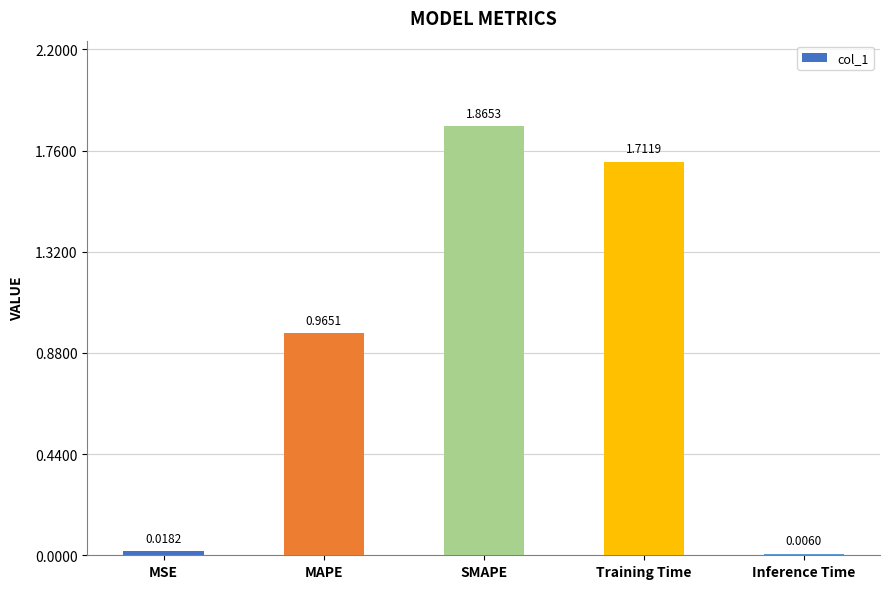

What is the sum of the values at Training Time and MAPE?

2.7